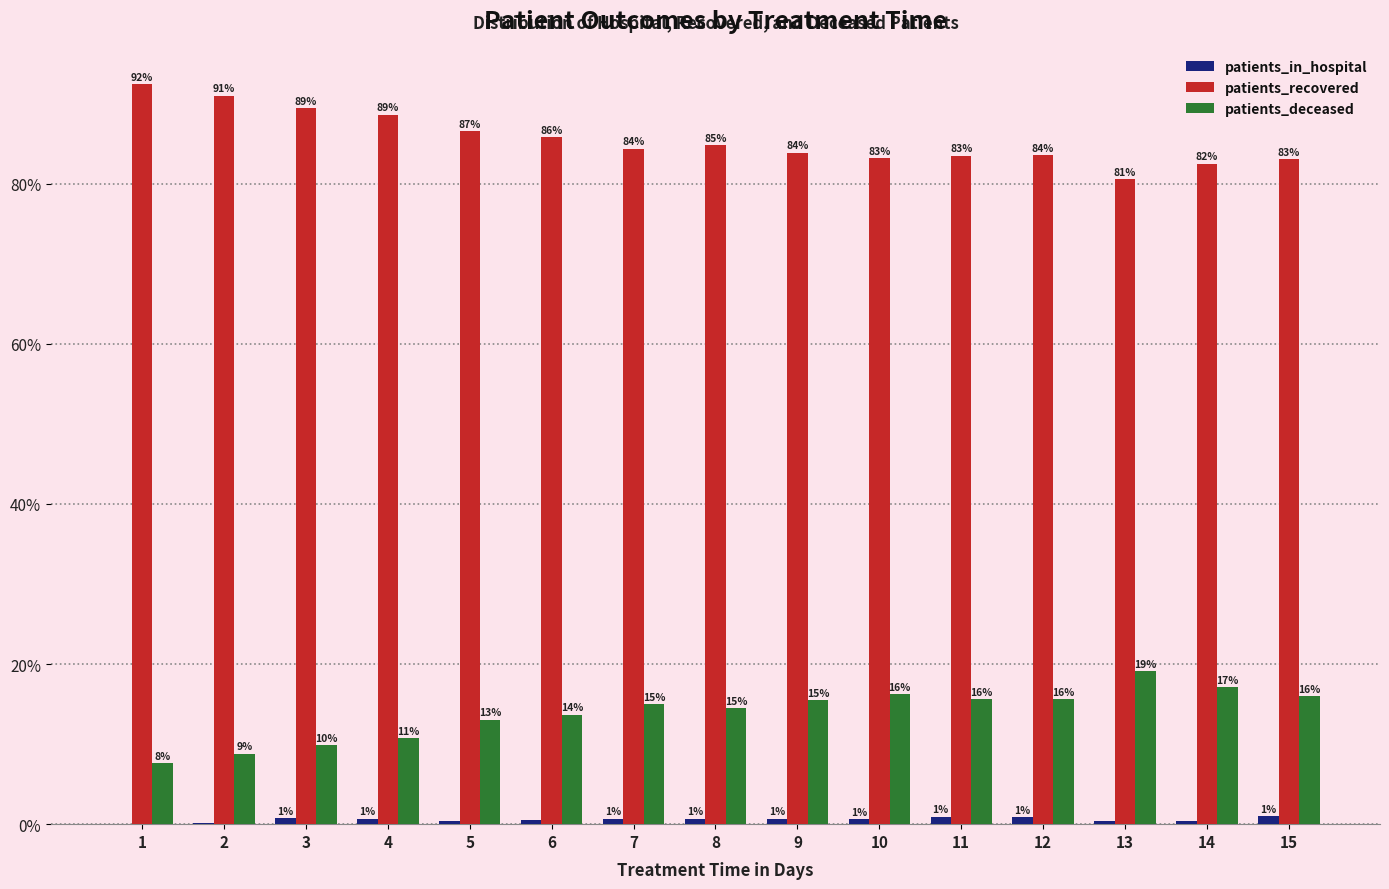

What is the maximum value shown in the chart?

92.4